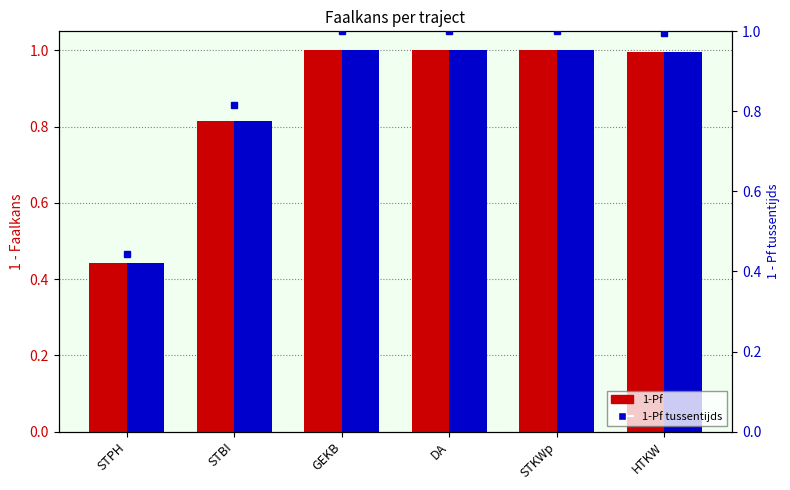

The value of 1-Pf tussentijds at GEKB is 1.0. True or false?

True